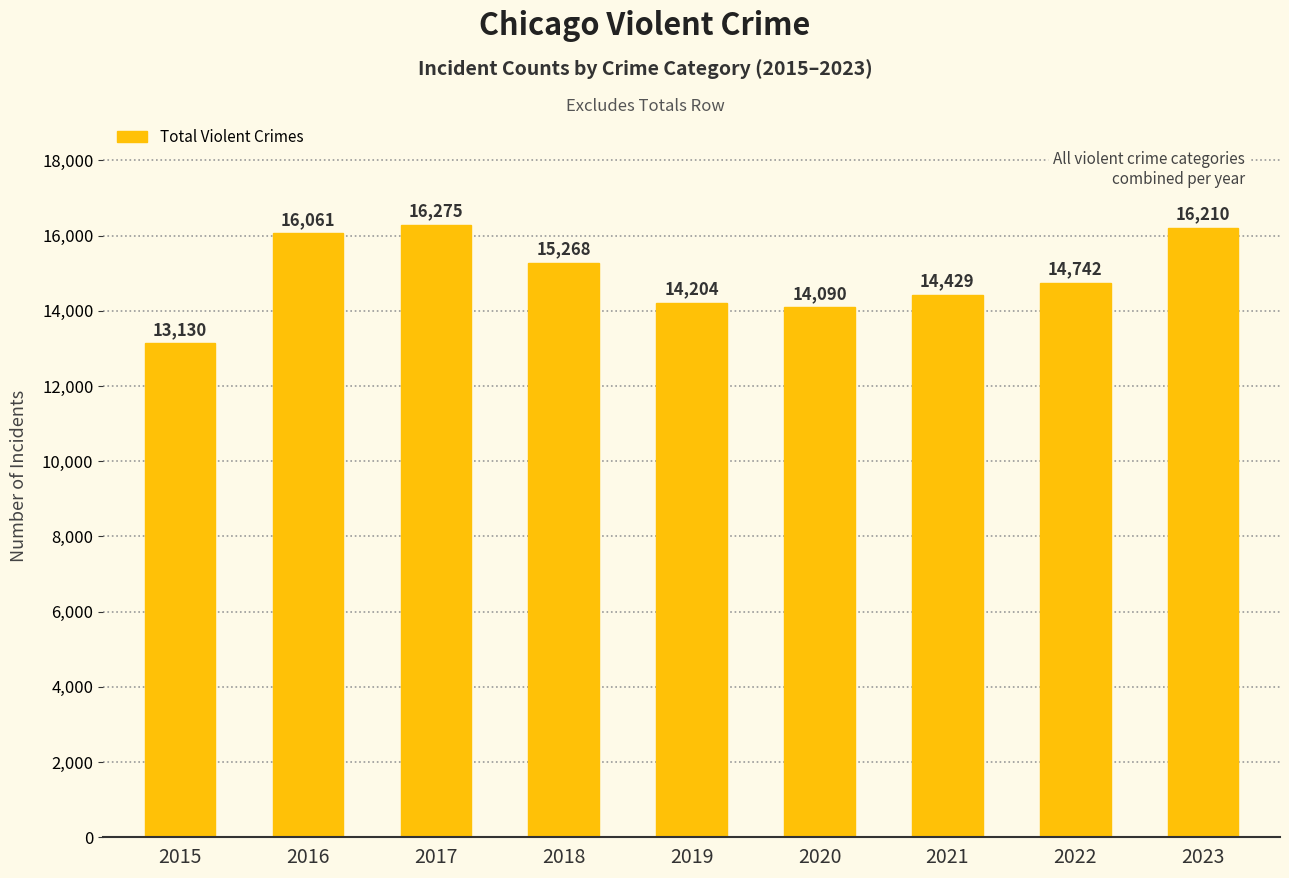

How many bars are there in total?

9